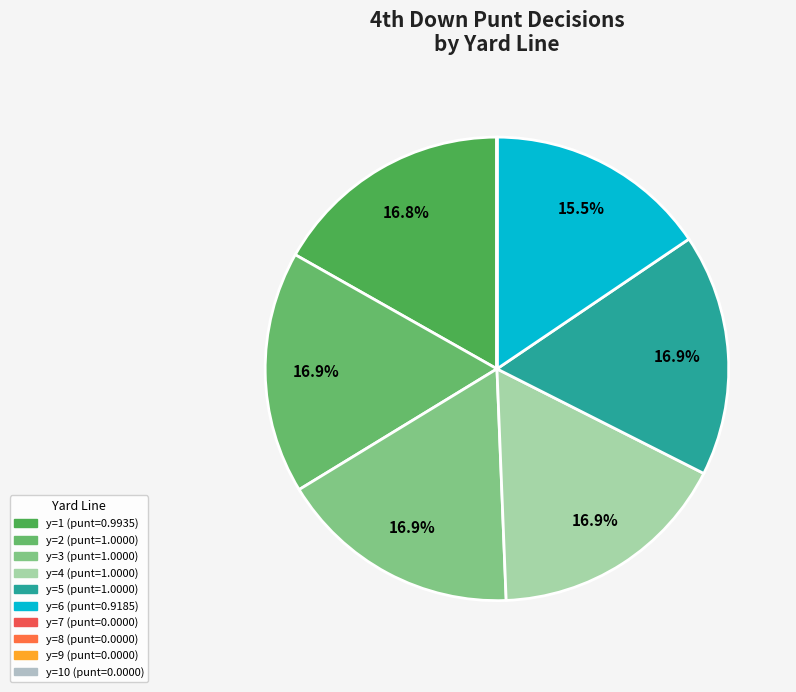

How many slices are in this pie chart?

10